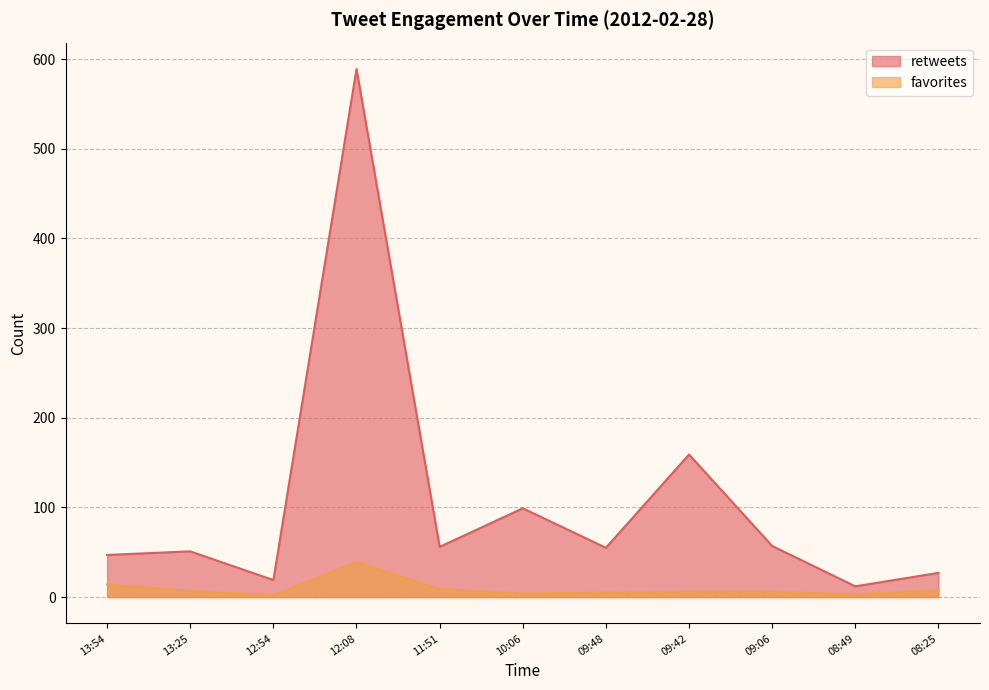

What is the label of the 5th point from the right?

09:48